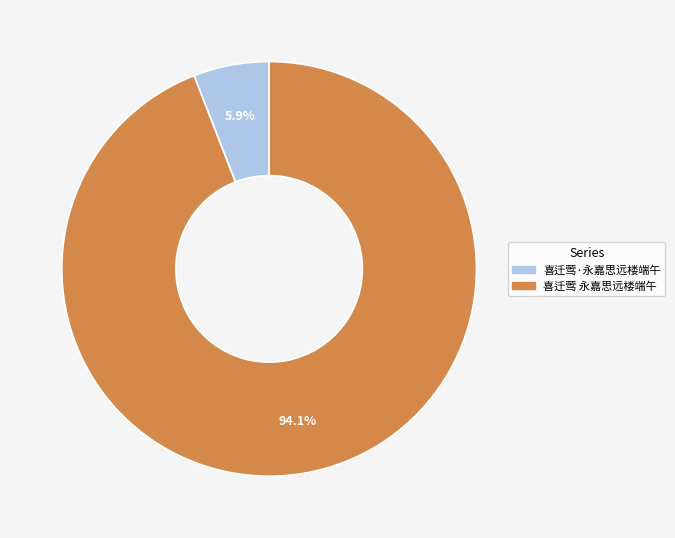

Approximately how many times larger is the value at 喜迁莺·永嘉思远楼端午 compared to 喜迁莺 永嘉思远楼端午?

0.1